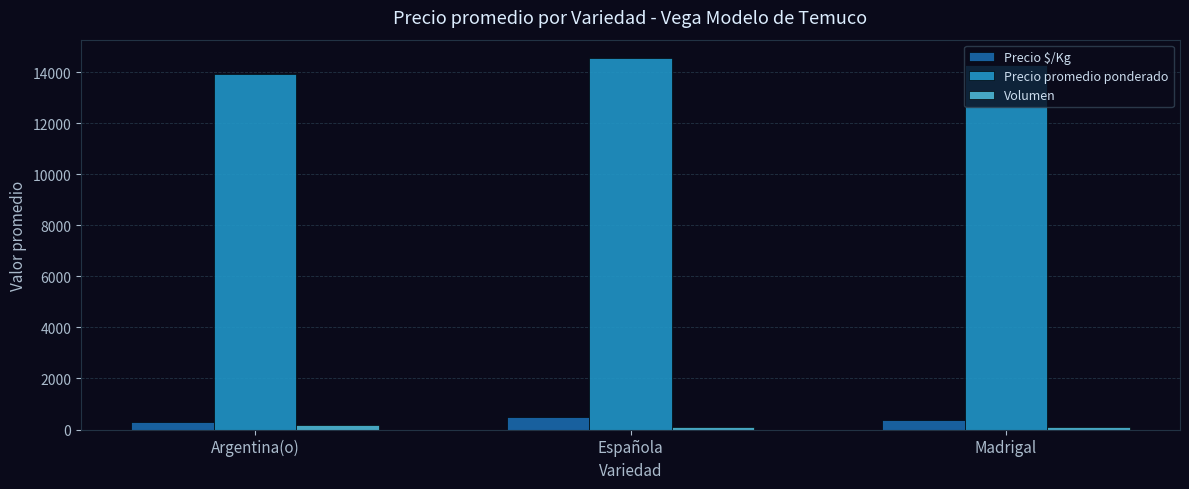

What is the sum of all Precio promedio ponderado values?

42738